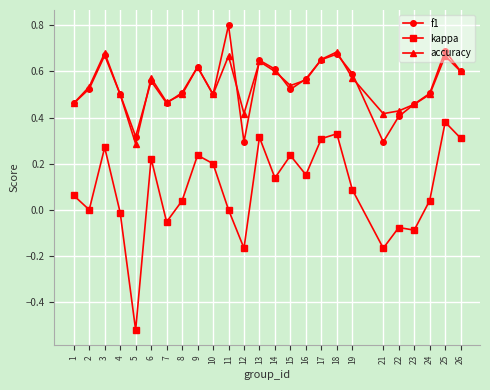

Which series changed the most between 8 and 12?

f1